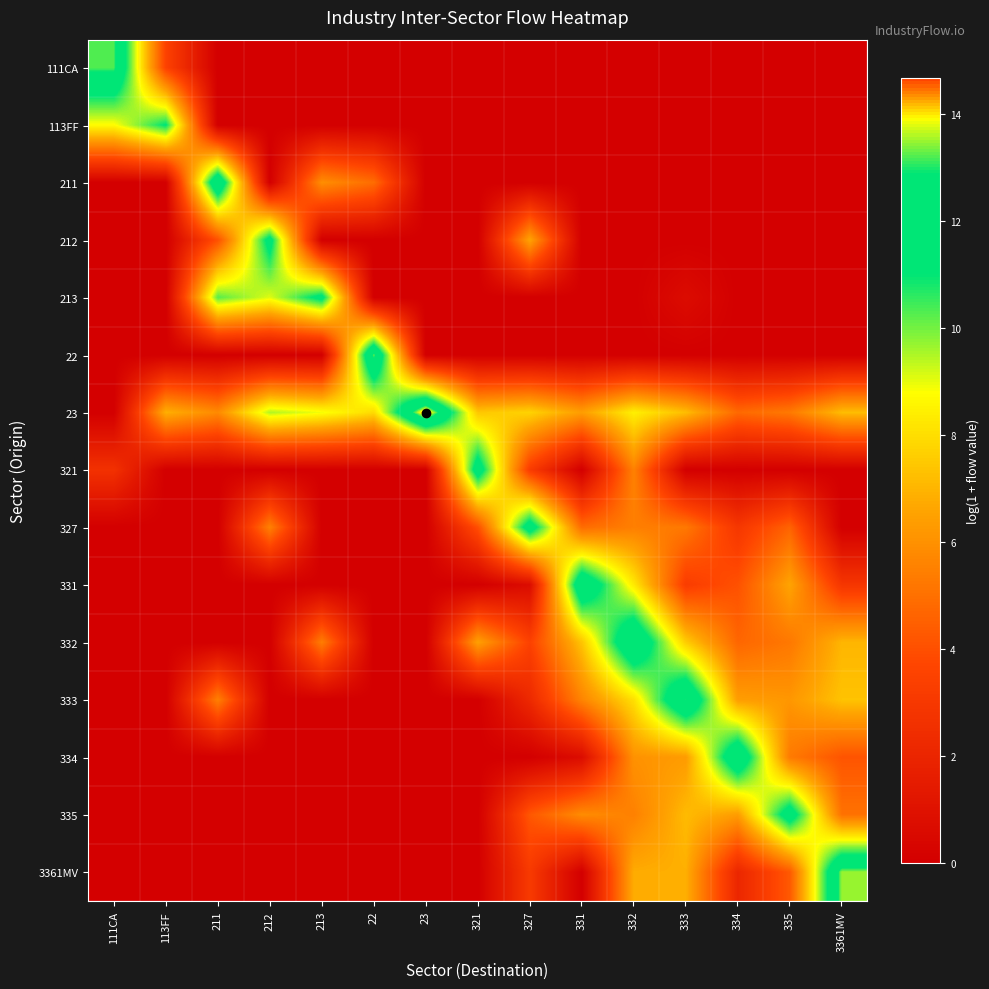

How many data points does each series have?

15